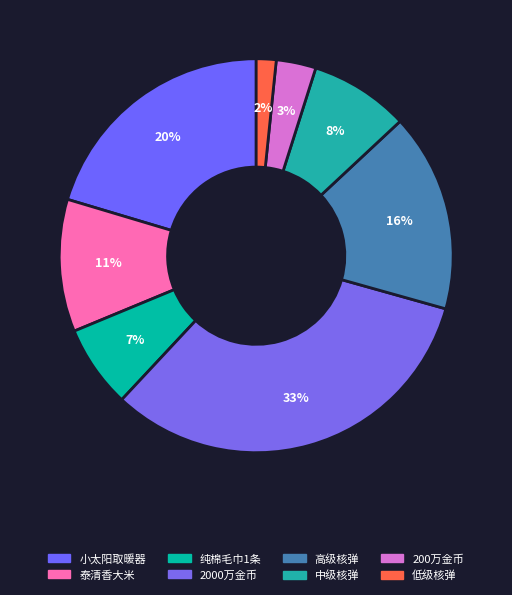

Does 200万金币 account for over 50% of the chart?

No